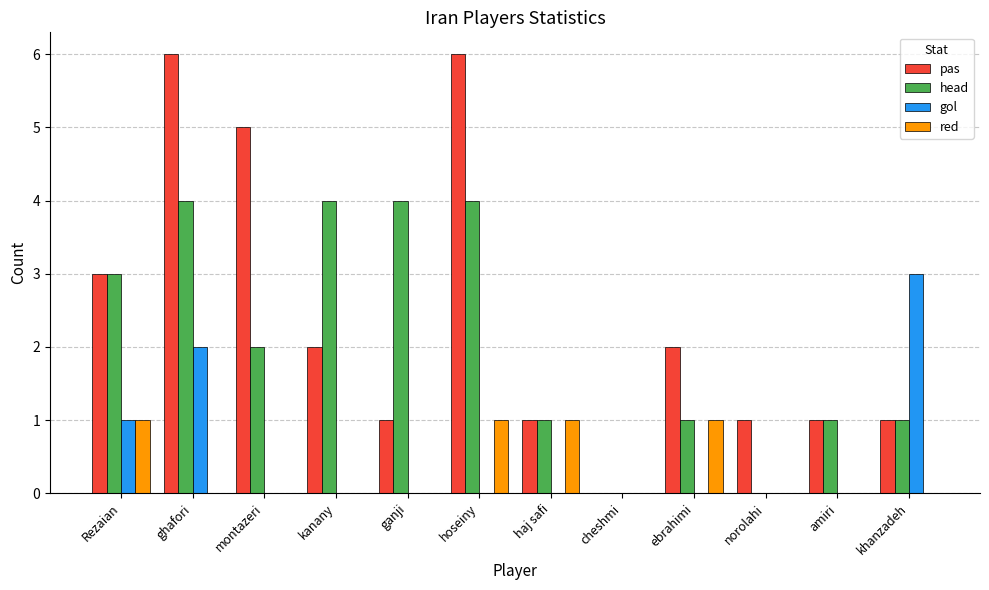

What are all the series names shown in the legend?

pas, head, gol, red